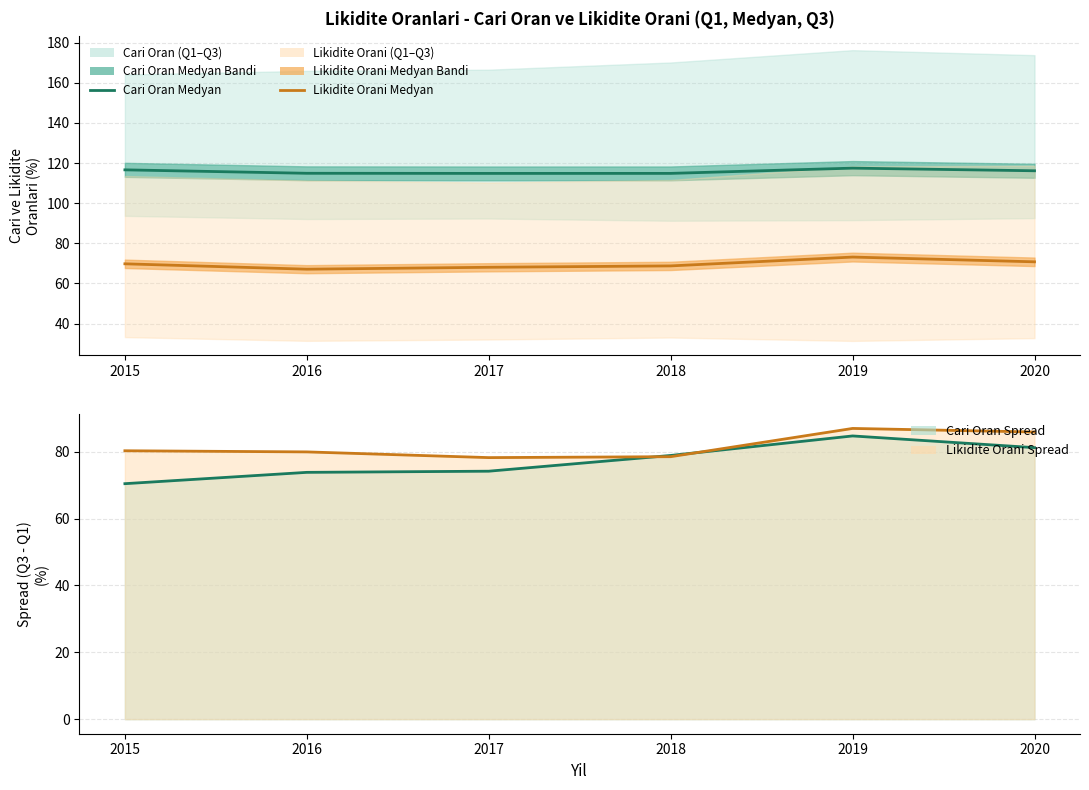

True or false: Cari Oran Medyan and Likidite Orani Spread cross at least once.

False